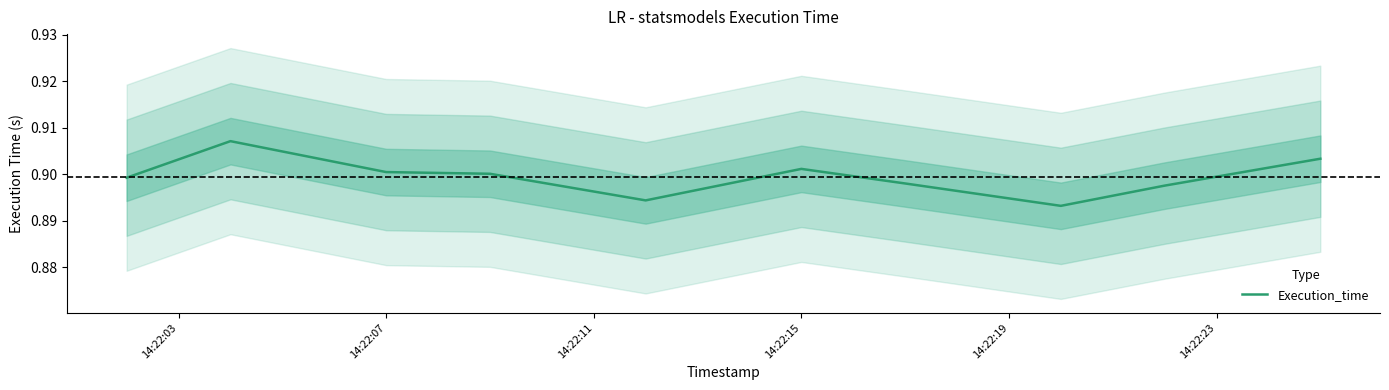

True or false: Execution_time has a value of 0.9 at 14:22:07.

True